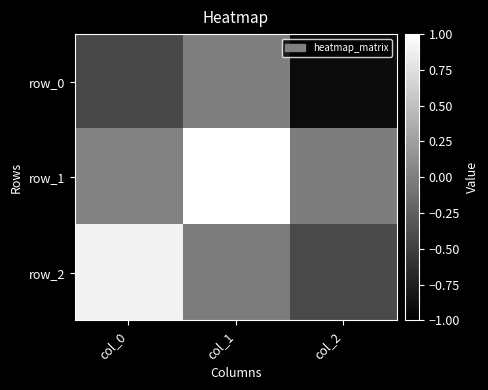

What is the average value of the row_1 series?

0.3